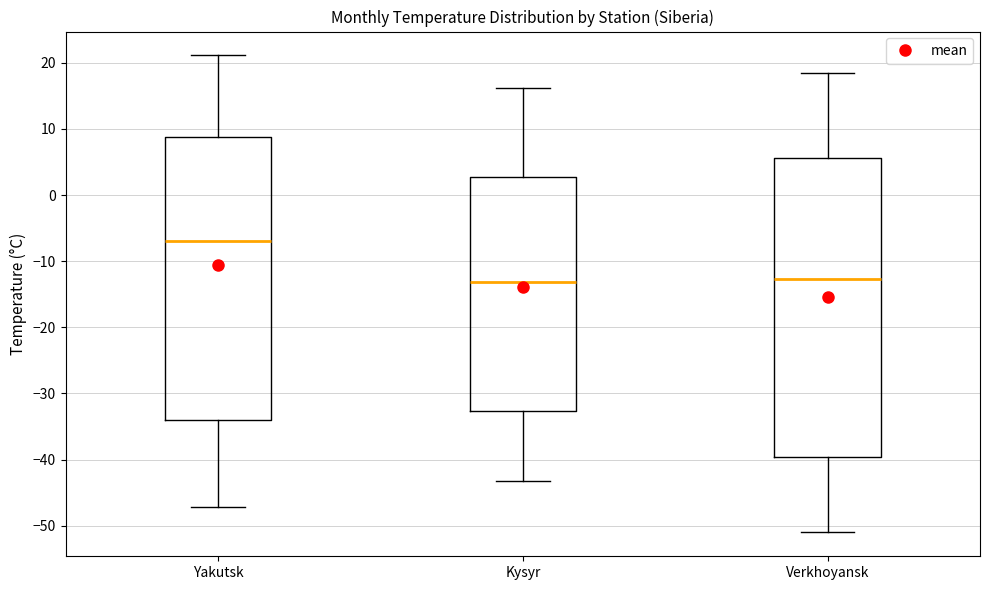

Reading left to right, transcribe this box plot: for each box, give where its median line is, the range the box spans, and where its two whiskers end, as read against the y-axis. The values are not printed on the chart, so give them approximately, as read against the axis.

Yakutsk: median -7, box -34 to 9, whiskers -47 to 21
Kysyr: median -13, box -33 to 3, whiskers -43 to 16
Verkhoyansk: median -13, box -40 to 6, whiskers -51 to 18